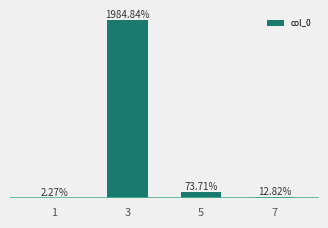

Count the number of data series in this chart.

1